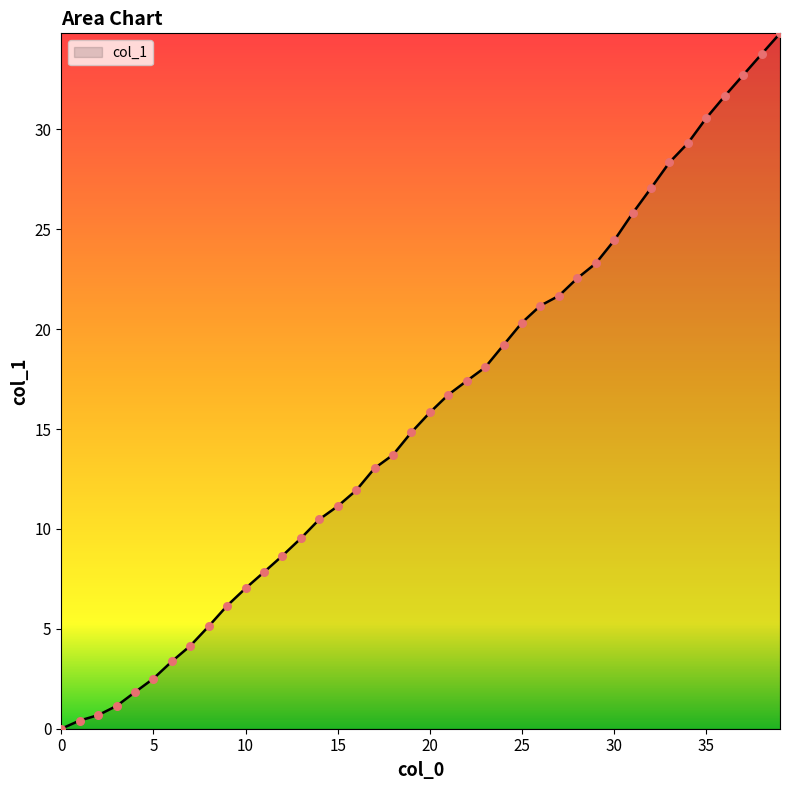

What is the difference between the maximum and minimum values?

34.8